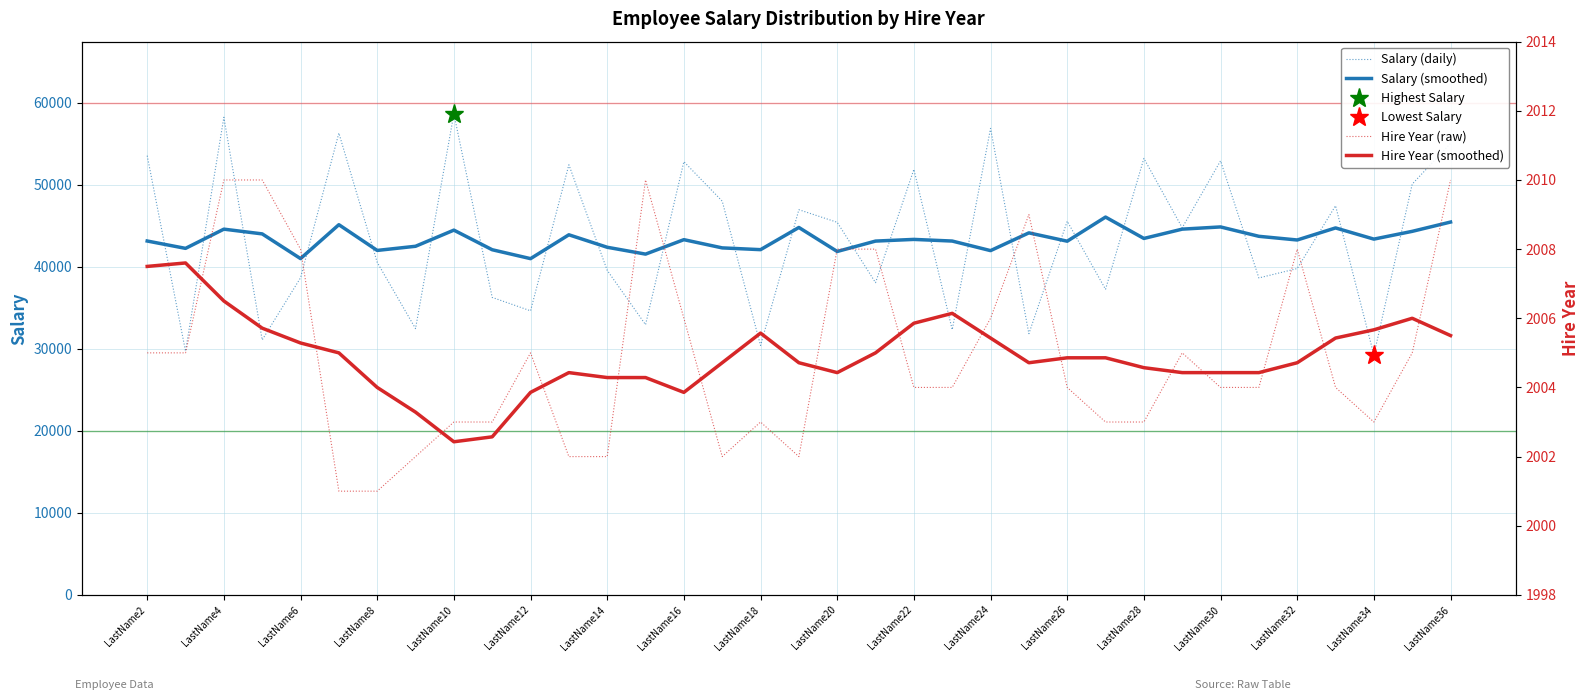

Reading right to left, list all the values displayed in this chart.

Salary (daily): 55045.0	50076.0	29245.0	47441.0	39784.0	38639.0	52914.0	44756.0	53211.0	37253.0	45553.0	31846.0	56868.0	32333.0	51869.0	38059.0	45420.0	46956.0	30414.0	48002.0	52813.0	32941.0	39565.0	52432.0	34630.0	36264.0	58644.0	32458.0	40540.0	56298.0	38656.0	31083.0	58222.0	29713.0	53543.0
Salary (smoothed): 45451.8	44318.2	43371.7	44734.9	43265.0	43712.9	44856.9	44587.1	43453.1	46057.3	43117.1	44133.3	41968.7	43135.4	43335.9	43131.3	41864.7	44790.4	42086.4	42301.6	43303.3	41542.4	42378.1	43898.4	40990.6	42076.1	44466.6	42498.6	41991.9	45128.7	40995.7	44007.9	44585.8	42243.4	43140.2
Hire Year (raw): 2010.0	2005.0	2003.0	2004.0	2008.0	2004.0	2004.0	2005.0	2003.0	2003.0	2004.0	2009.0	2006.0	2004.0	2004.0	2008.0	2008.0	2002.0	2003.0	2002.0	2006.0	2010.0	2002.0	2002.0	2005.0	2003.0	2003.0	2002.0	2001.0	2001.0	2008.0	2010.0	2010.0	2005.0	2005.0
Hire Year (smoothed): 2005.5	2006.0	2005.7	2005.4	2004.7	2004.4	2004.4	2004.4	2004.6	2004.9	2004.9	2004.7	2005.4	2006.1	2005.9	2005.0	2004.4	2004.7	2005.6	2004.7	2003.9	2004.3	2004.3	2004.4	2003.9	2002.6	2002.4	2003.3	2004.0	2005.0	2005.3	2005.7	2006.5	2007.6	2007.5